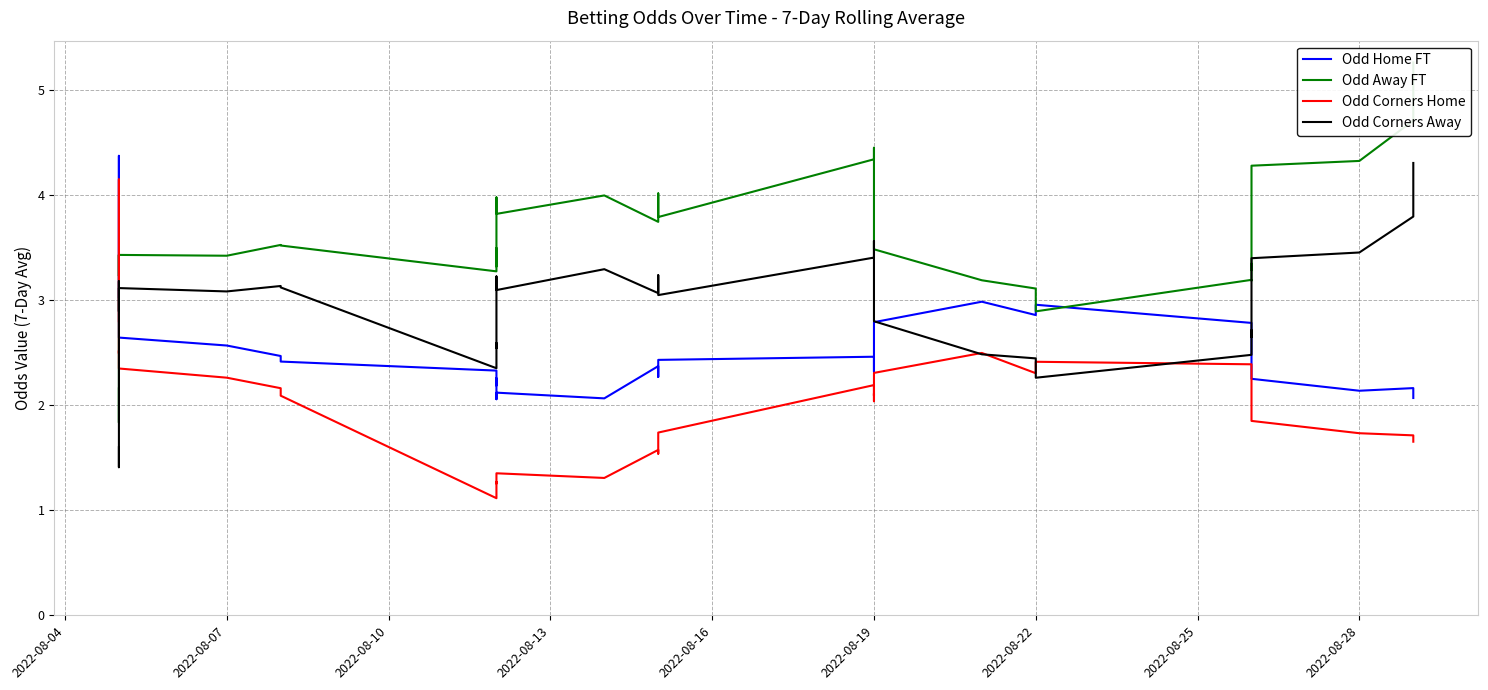

Rank the series by their maximum value, from highest to lowest.

Odd Away FT, Odd Home FT, Odd Corners Away, Odd Corners Home